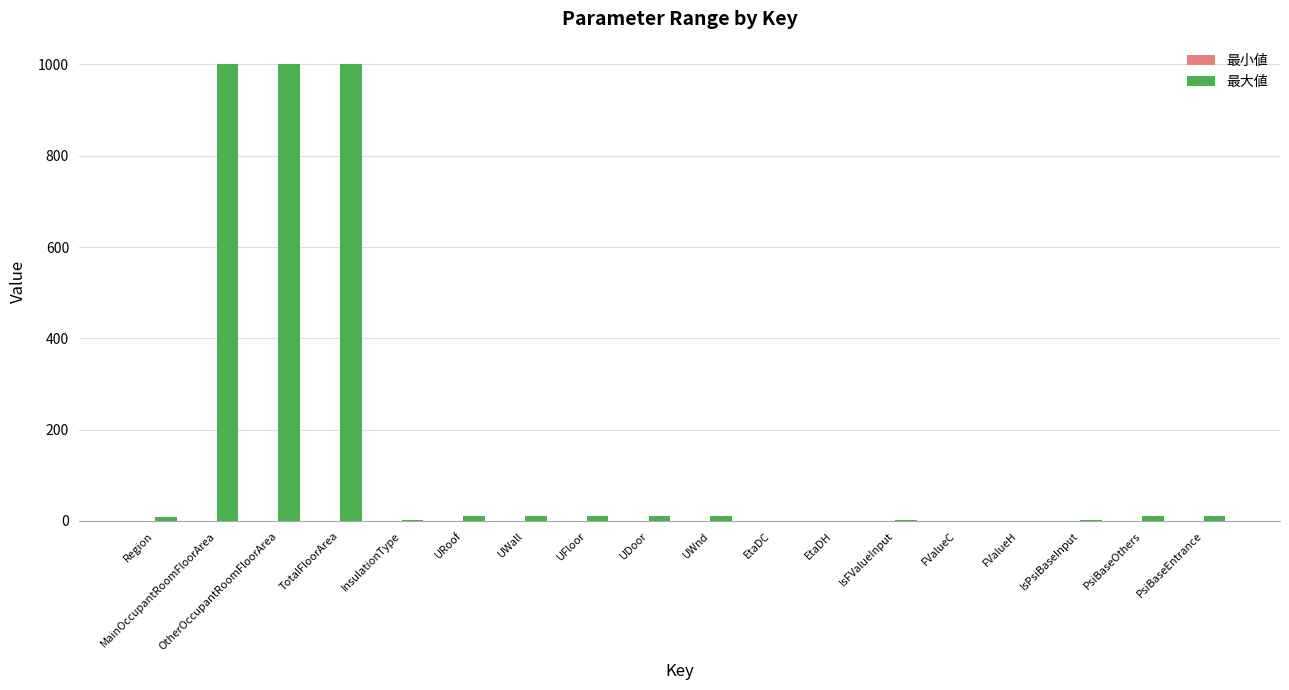

Between TotalFloorArea and InsulationType, which series saw the biggest shift?

最大値